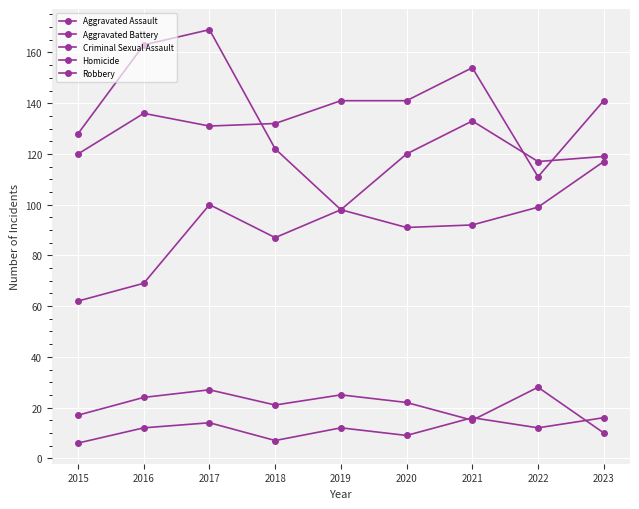

Rank the series by their maximum value, from lowest to highest.

Homicide, Criminal Sexual Assault, Aggravated Assault, Aggravated Battery, Robbery